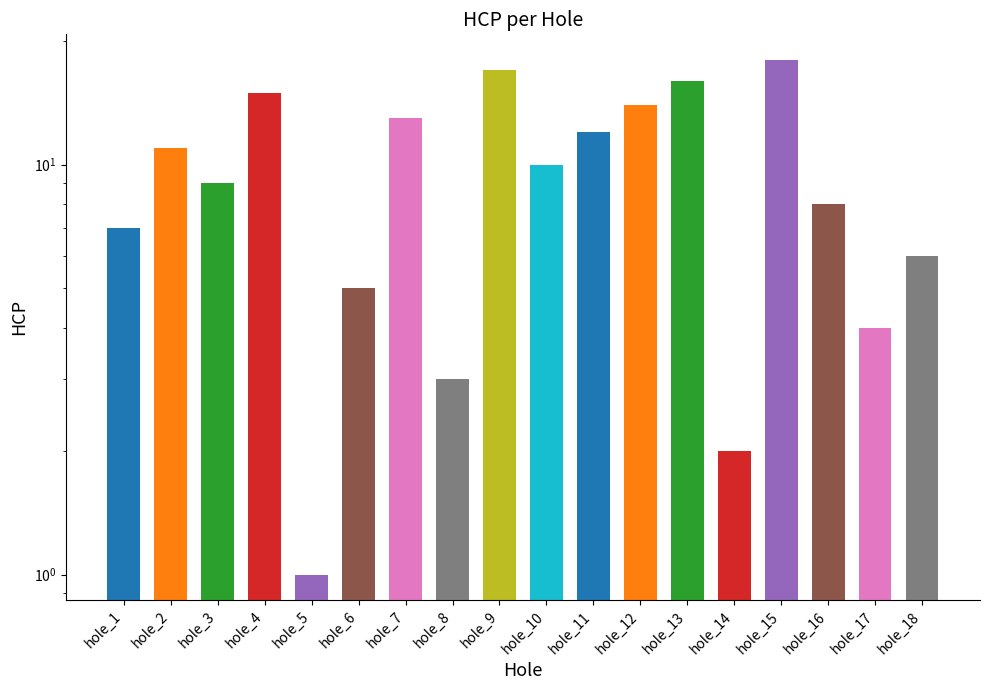

List the labels in order of value, largest first.

hole_15, hole_9, hole_13, hole_4, hole_12, hole_7, hole_11, hole_2, hole_10, hole_3, hole_16, hole_1, hole_18, hole_6, hole_17, hole_8, hole_14, hole_5